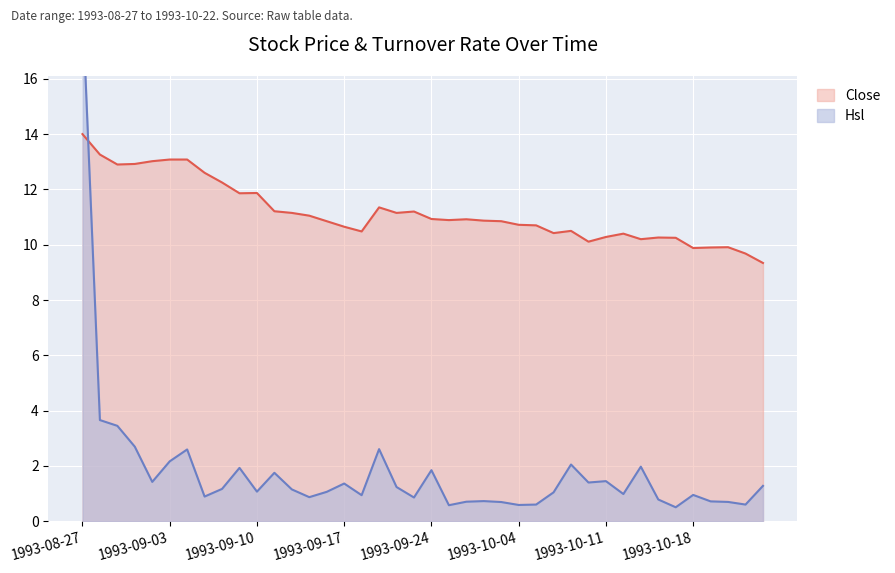

Which category has the lowest value across all series?

1993-10-15